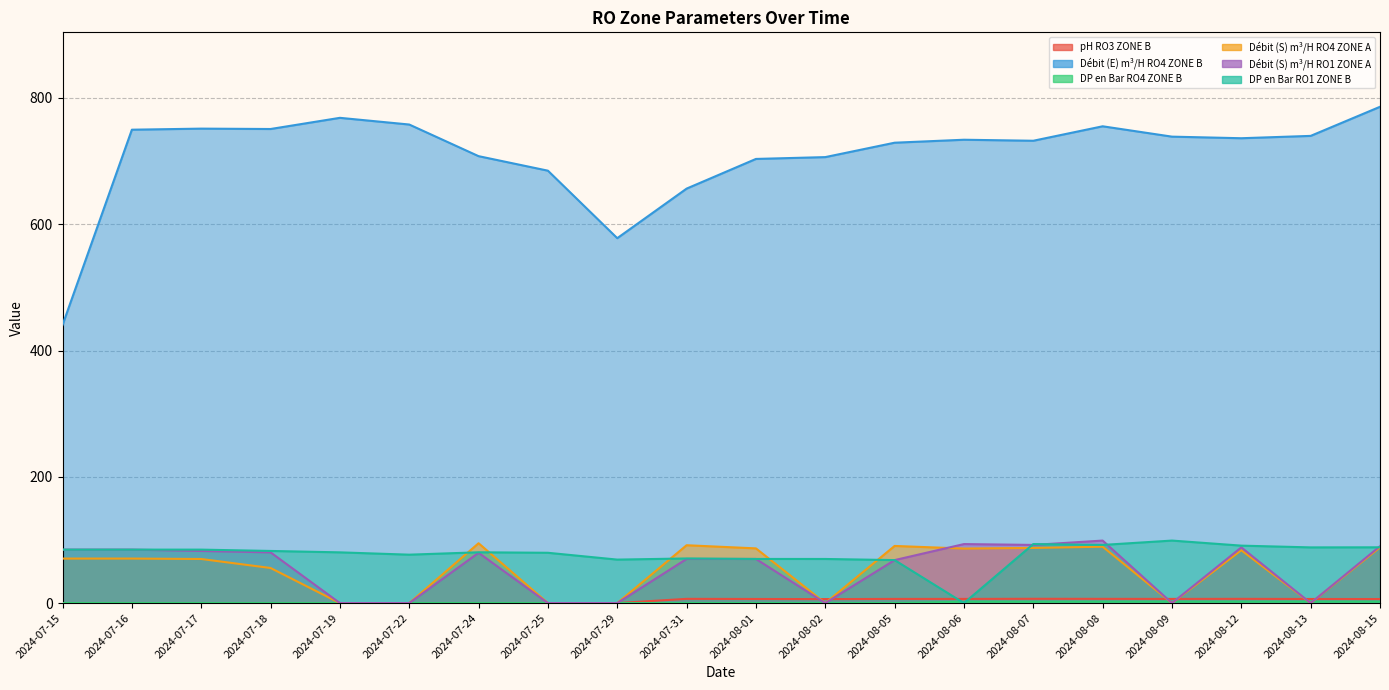

Which has a higher value, 2024-07-19 or 2024-08-07?

2024-08-07